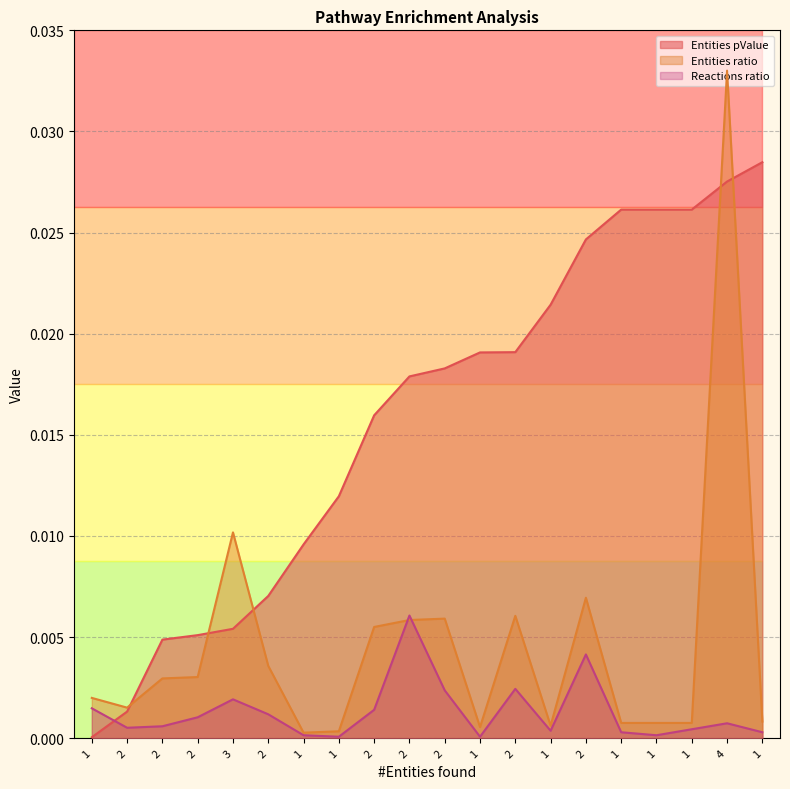

Between 2 and 1, which is larger?

1